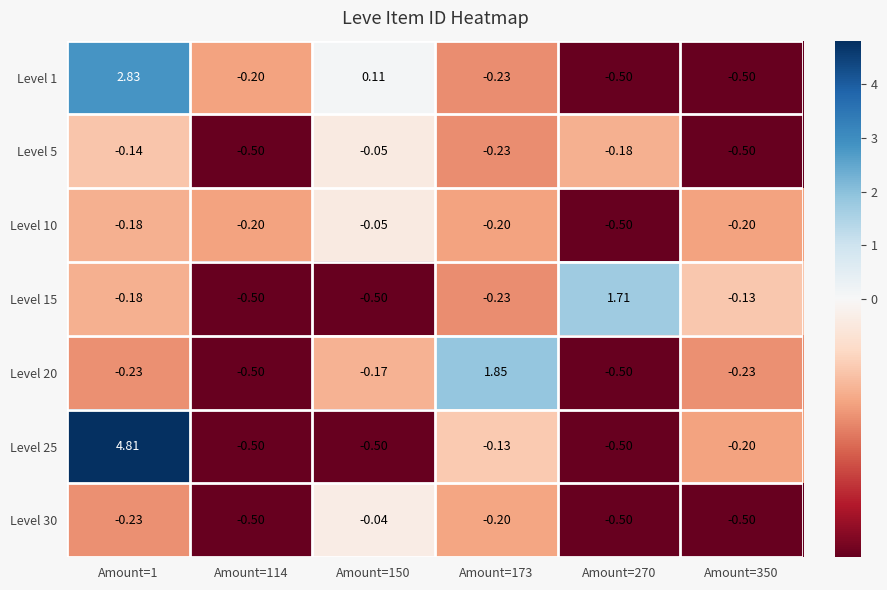

Is the value of Level 25 at Amount=150 greater than the value of Level 10 at Amount=173?

No